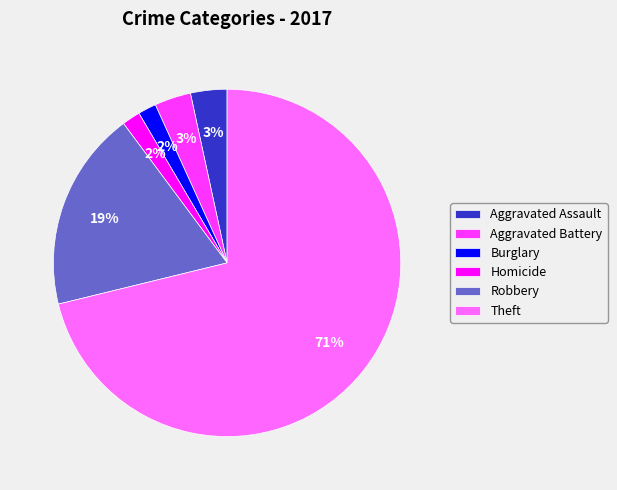

Does Robbery account for over 50% of the chart?

No